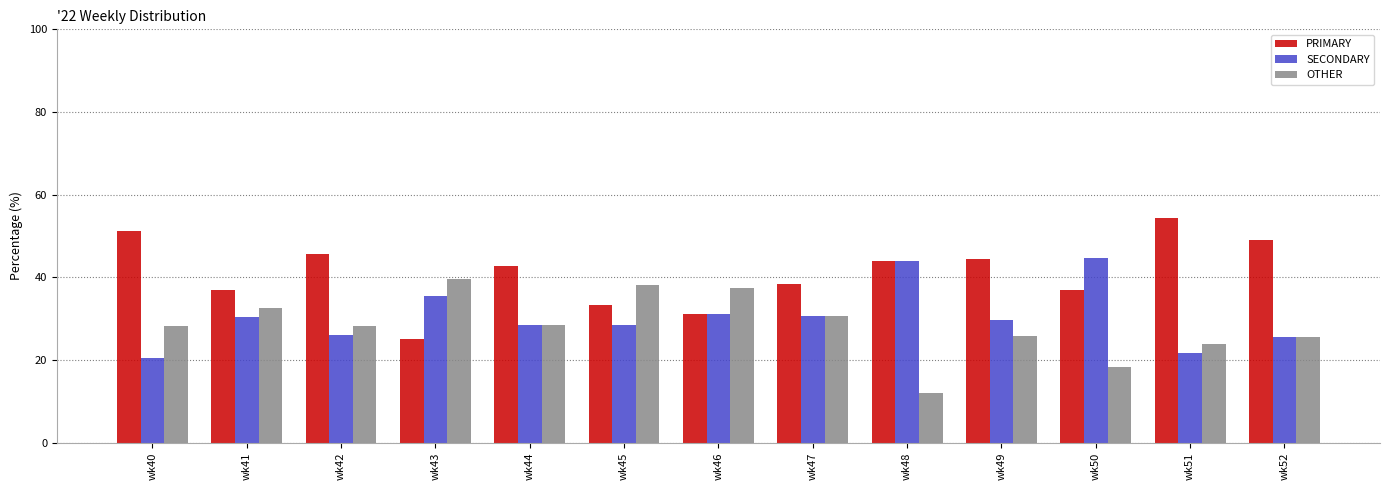

What is the difference between the highest and lowest values at wk40?

30.8